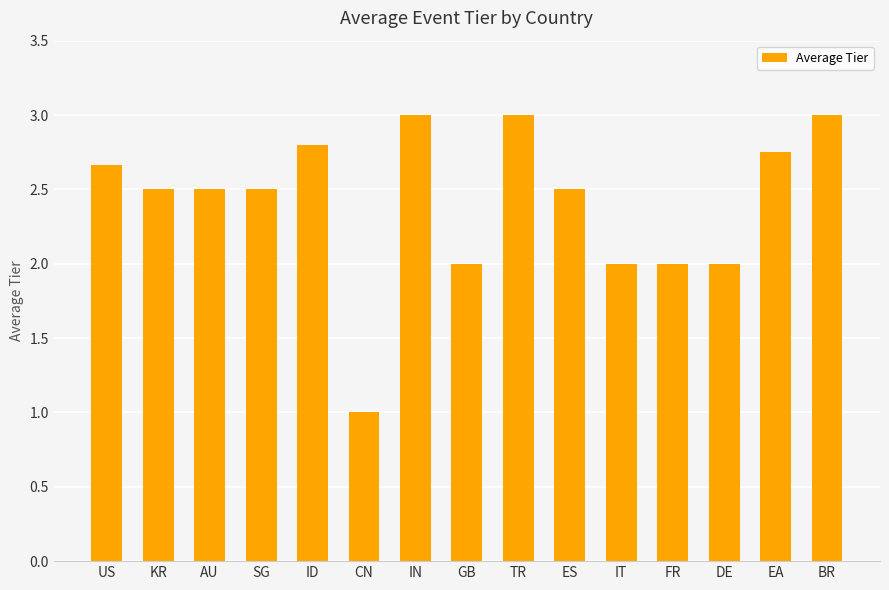

What is the ratio of the value at GB to the value at BR?

0.7